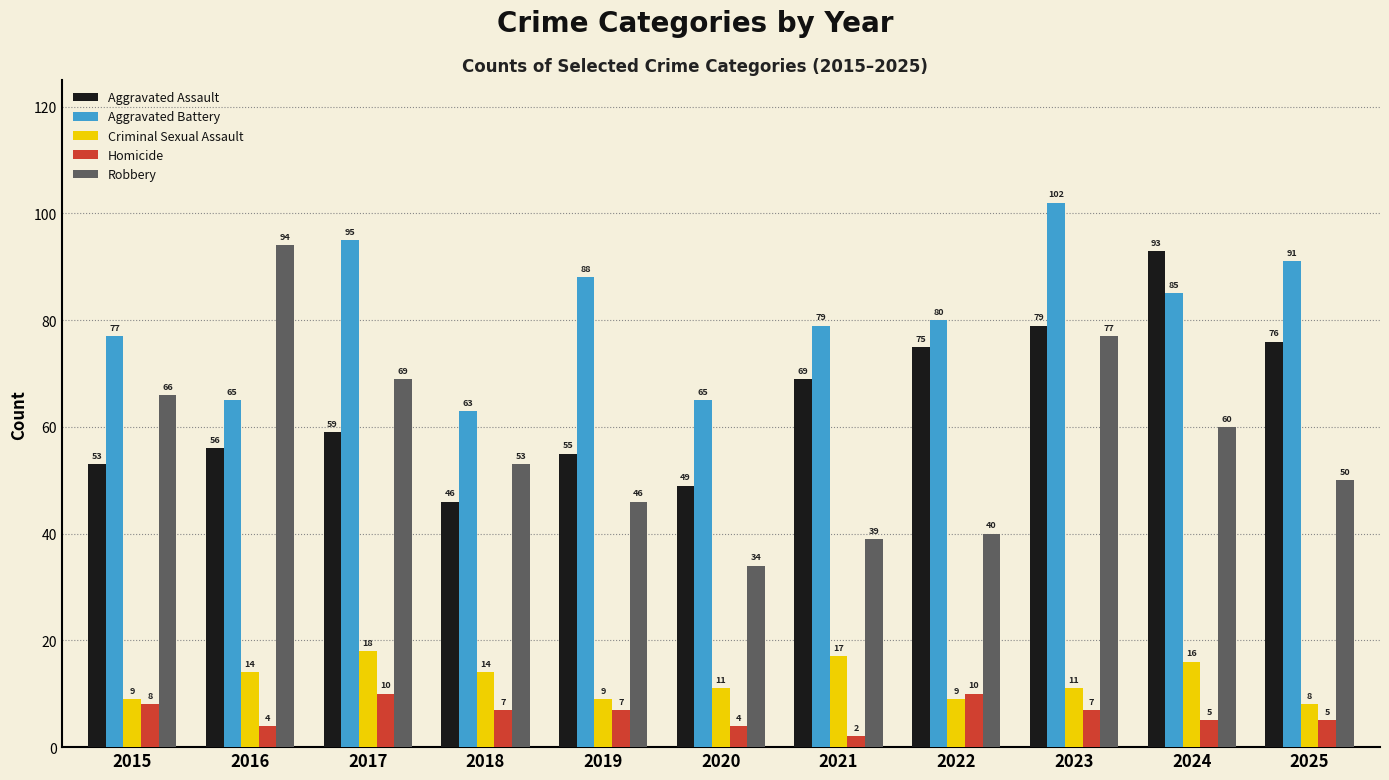

Which series has the widest spread of values?

Robbery